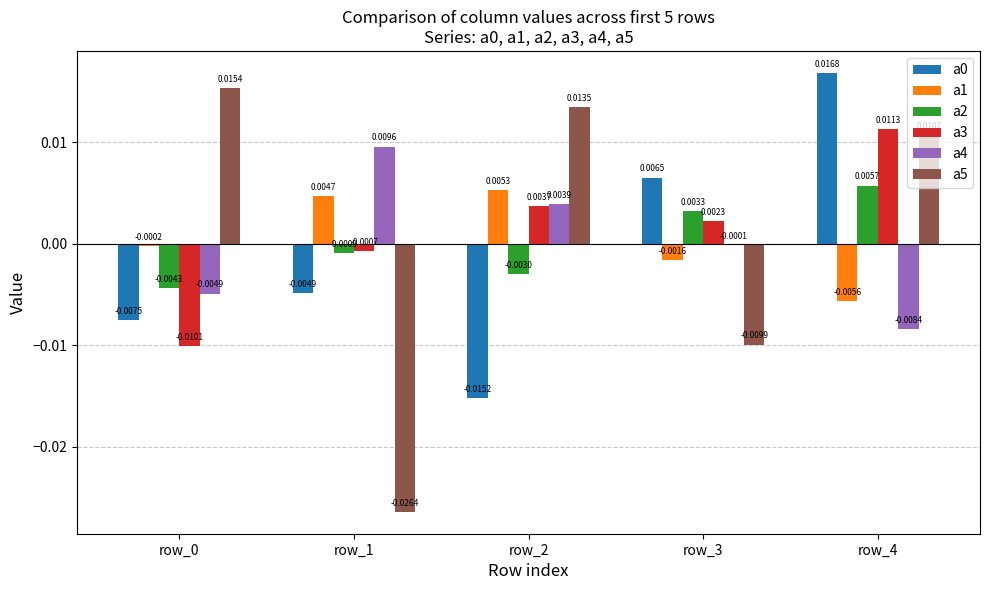

Which series has the largest total across all categories?

a3